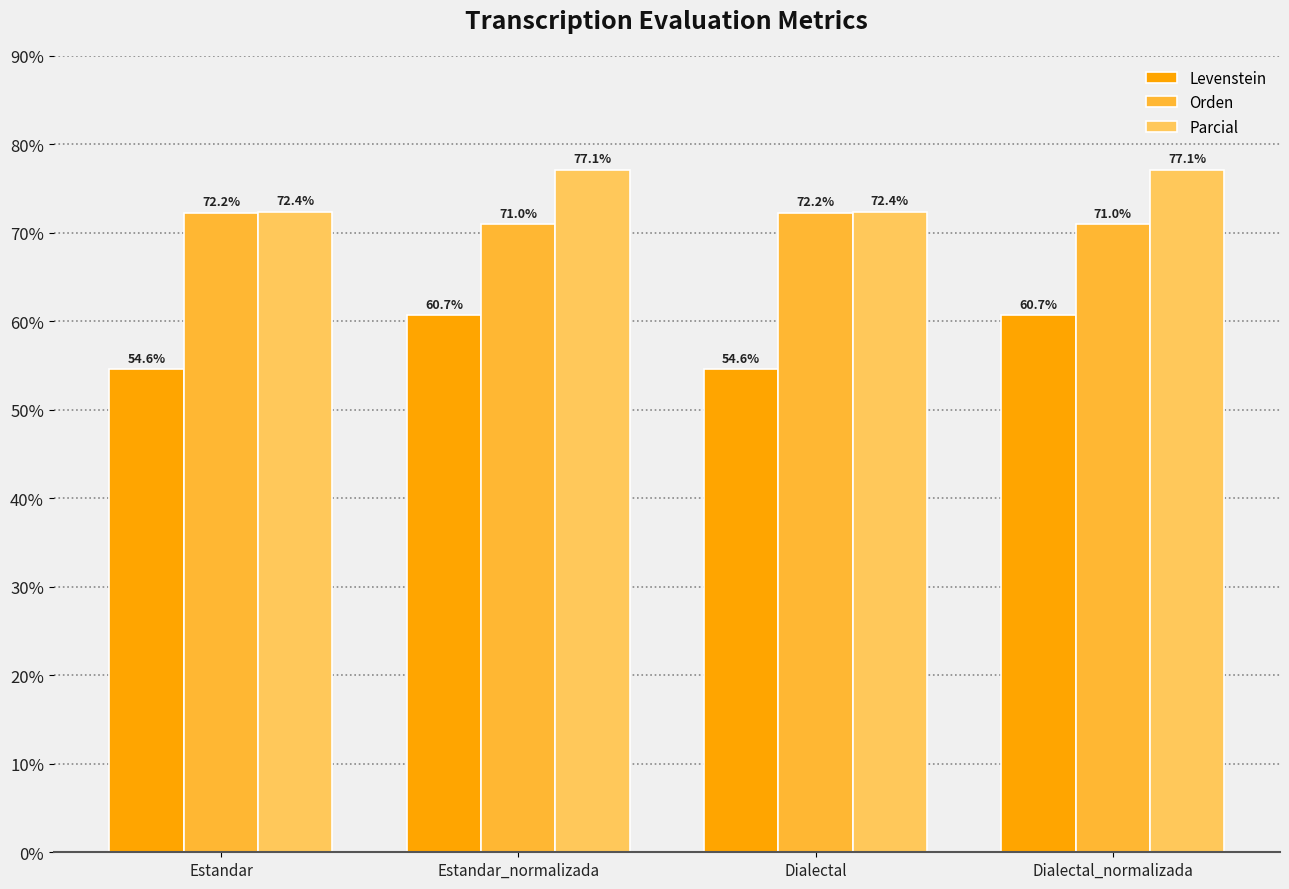

Which series has the widest spread of values?

Levenstein